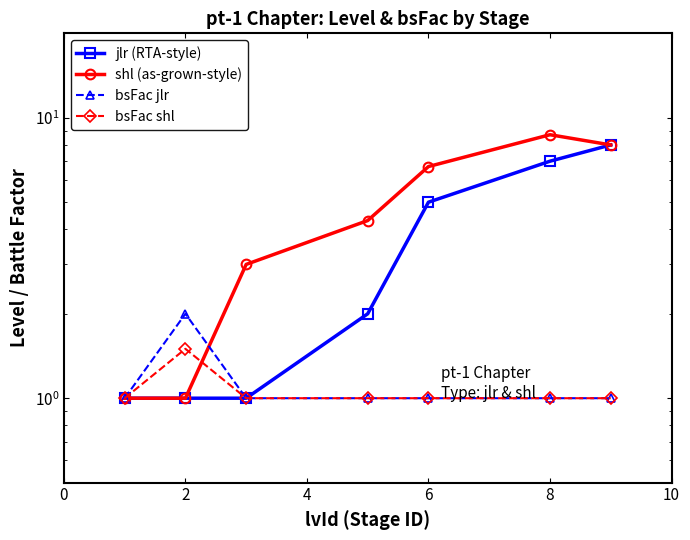

True or false: bsFac jlr has more than 1 points higher than both neighbors.

False